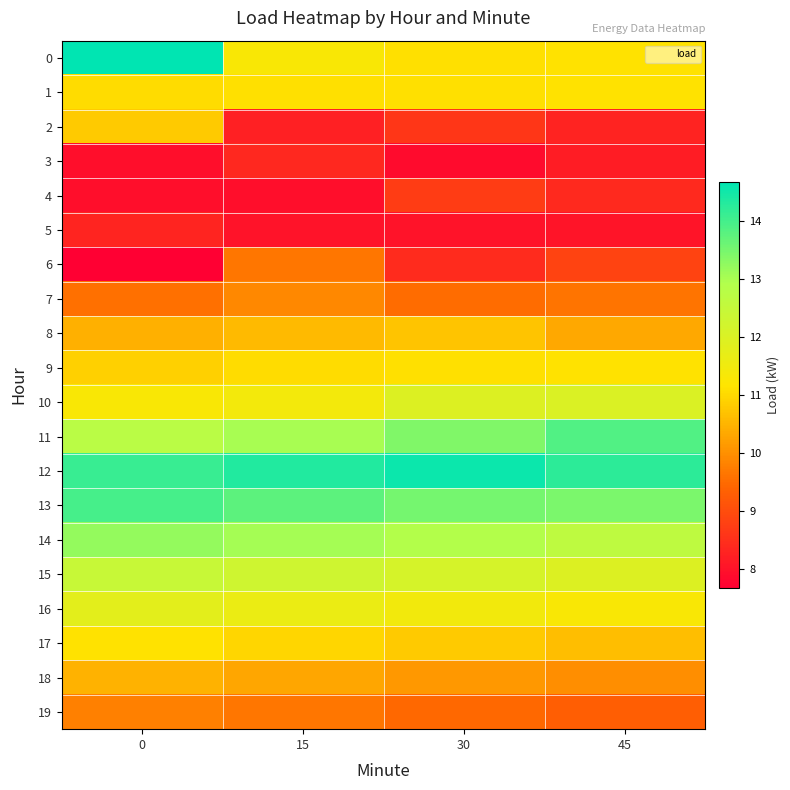

Reading right to left, transcribe all the data shown in this chart.

0: 45=11.1	30=11.1	15=11.3	0=14.7
1: 45=11.1	30=11.1	15=11.1	0=11.1
2: 45=8.3	30=8.6	15=8.2	0=10.8
3: 45=8.2	30=7.9	15=8.4	0=7.9
4: 45=8.4	30=8.7	15=7.9	0=7.9
5: 45=8.1	30=8.0	15=8.0	0=8.3
6: 45=8.8	30=8.4	15=9.6	0=7.7
7: 45=9.6	30=9.5	15=9.9	0=9.6
8: 45=10.3	30=10.7	15=10.6	0=10.4
9: 45=11.1	30=11.1	15=11.1	0=10.9
10: 45=12.0	30=11.9	15=11.4	0=11.3
11: 45=13.9	30=13.4	15=13.0	0=12.8
12: 45=14.2	30=14.6	15=14.3	0=14.1
13: 45=13.4	30=13.5	15=13.8	0=14.0
14: 45=12.6	30=12.9	15=13.1	0=13.2
15: 45=11.9	30=12.1	15=12.3	0=12.4
16: 45=11.3	30=11.4	15=11.6	0=11.8
17: 45=10.6	30=10.8	15=11.0	0=11.1
18: 45=10.0	30=10.1	15=10.3	0=10.5
19: 45=9.3	30=9.5	15=9.6	0=9.8